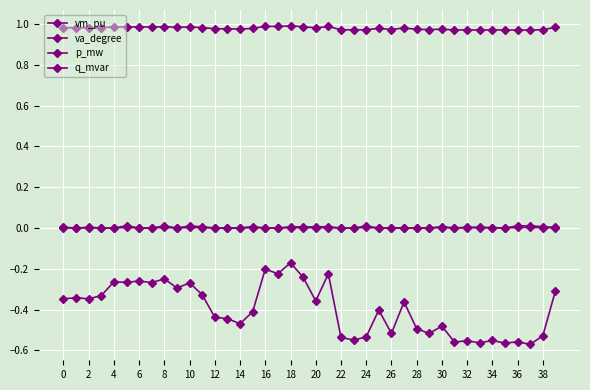

Does the chart have visible grid lines?

Yes